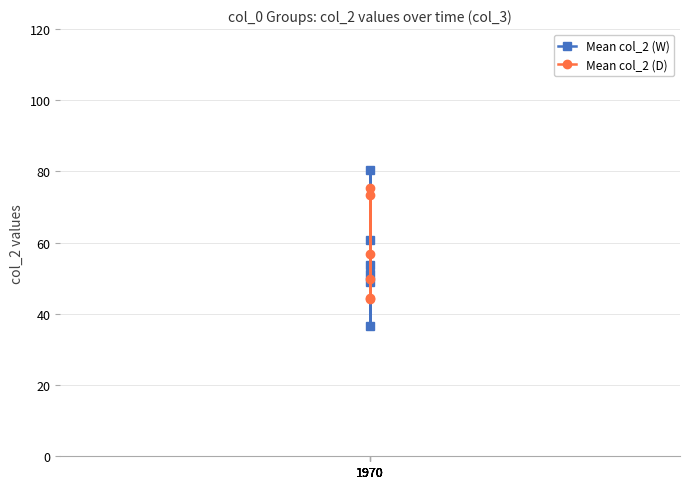

At which label does Mean col_2 (D) first exceed 56?

1970